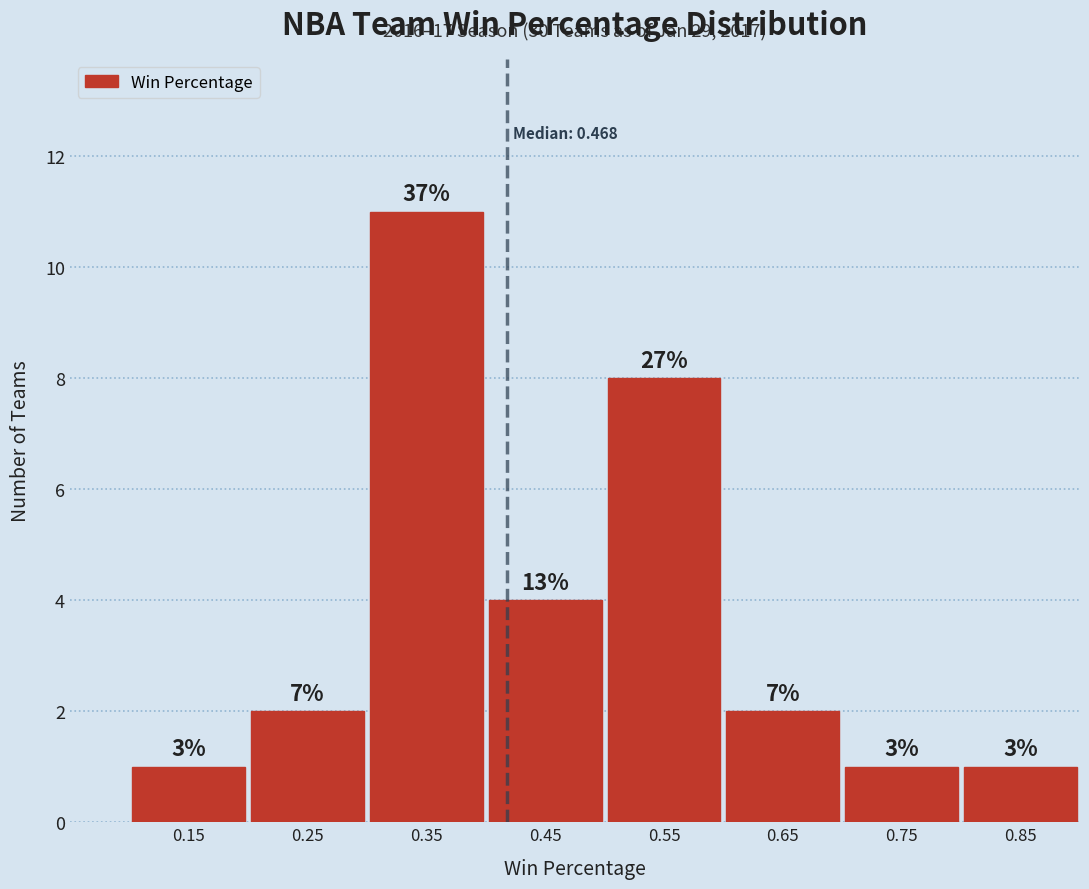

Does the chart contain any negative values?

No